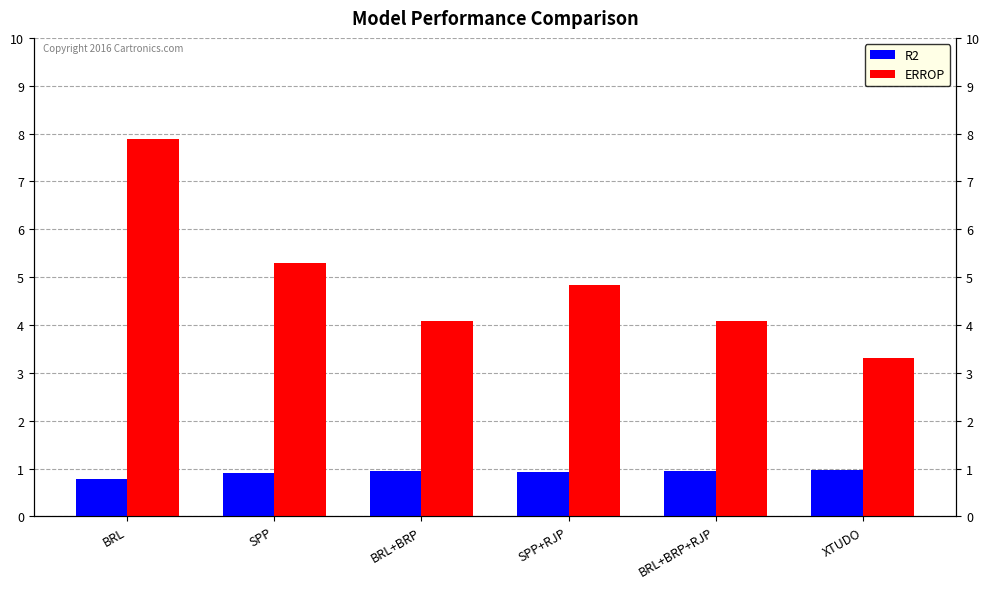

Are the bars horizontal?

No